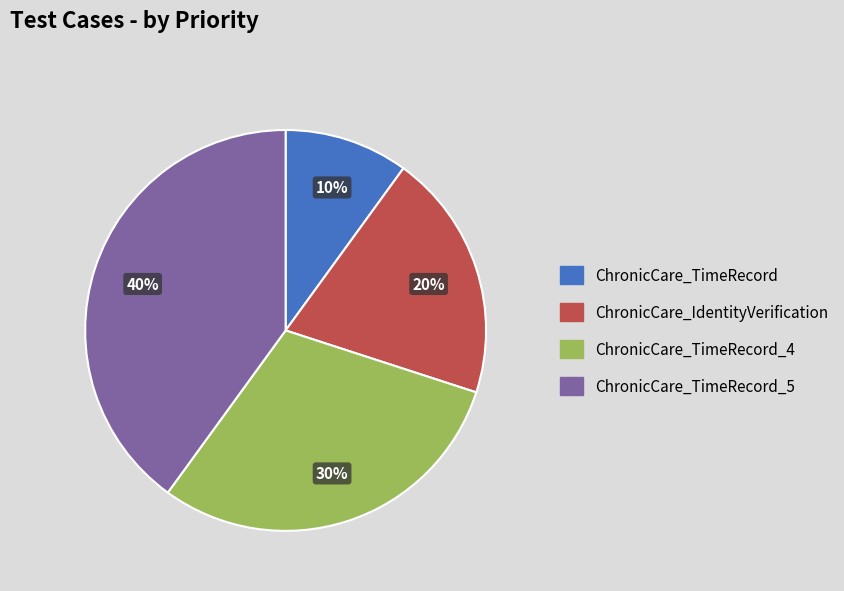

Is there a majority slice in this chart?

No